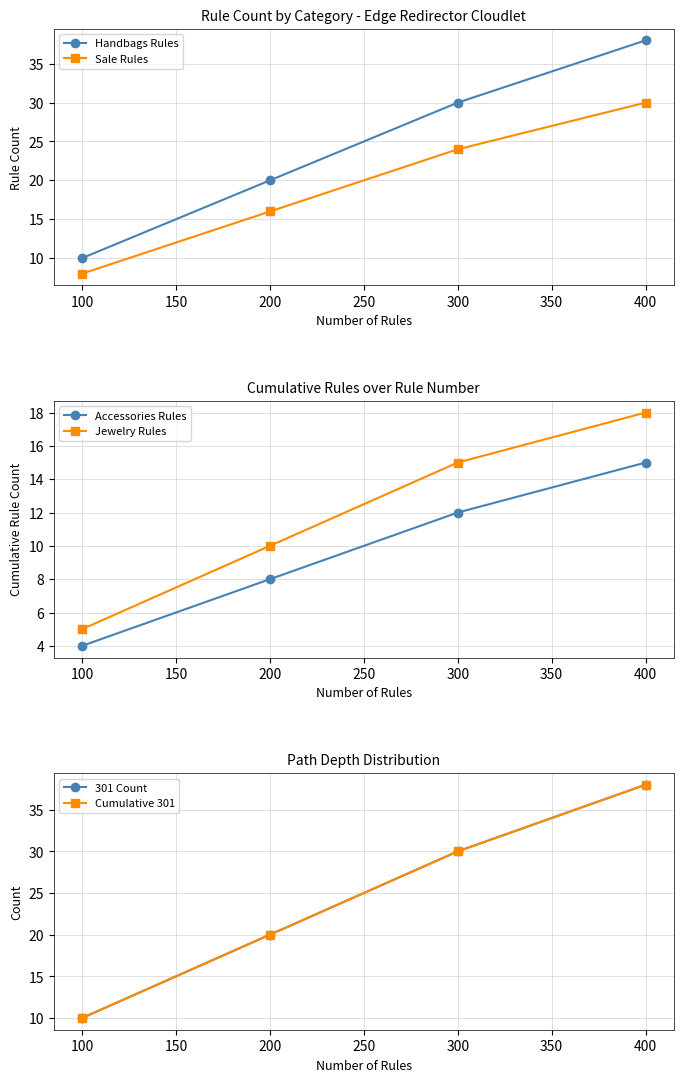

What is the difference between the second highest and second lowest values in the Cumulative 301 series?

10